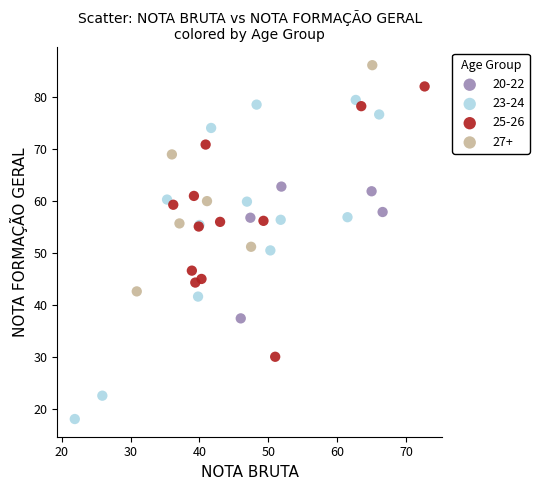

Which series has the widest spread of Y values?

23-24